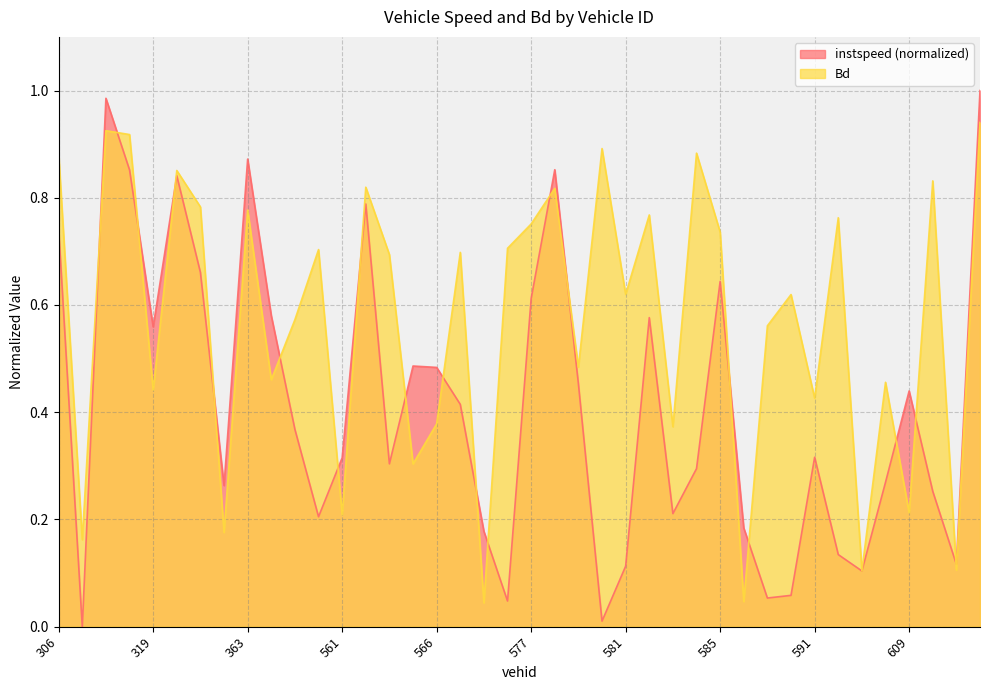

At which category is the sum across all series the highest?

833